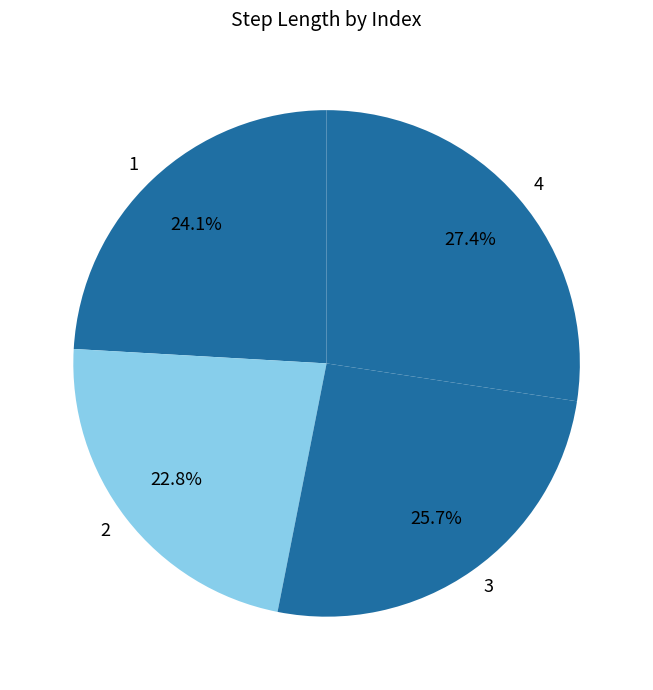

To the nearest percent, what percentage of the pie is 2?

23%